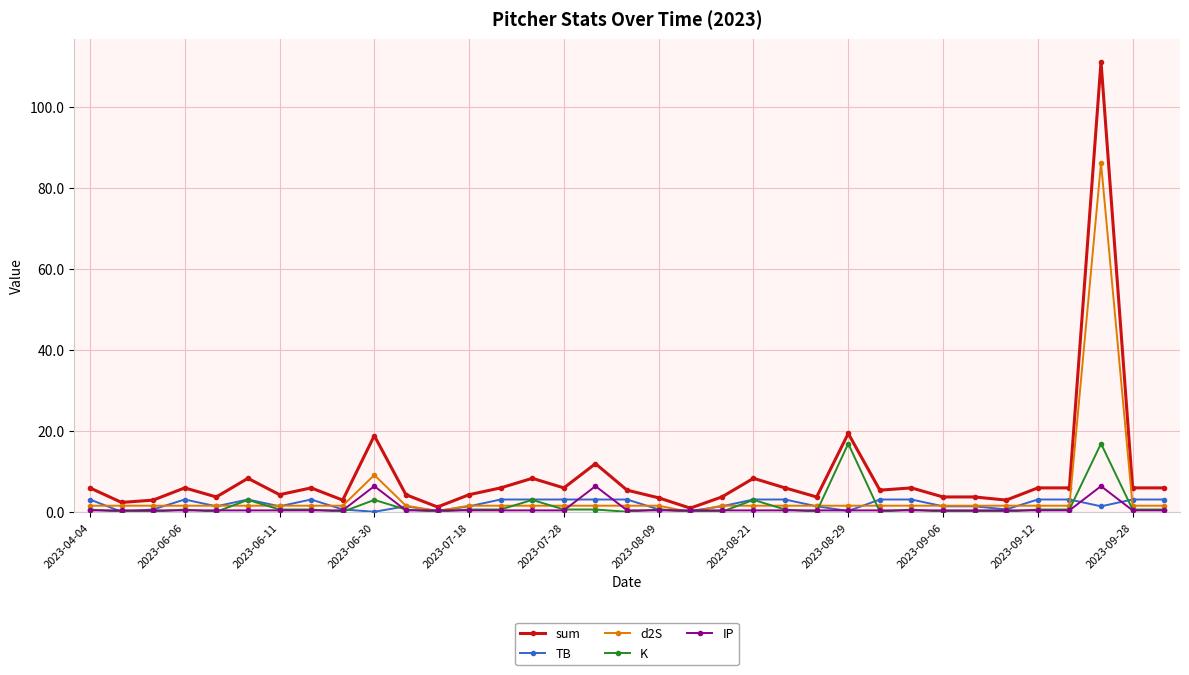

Which series has the largest range (max minus min)?

sum